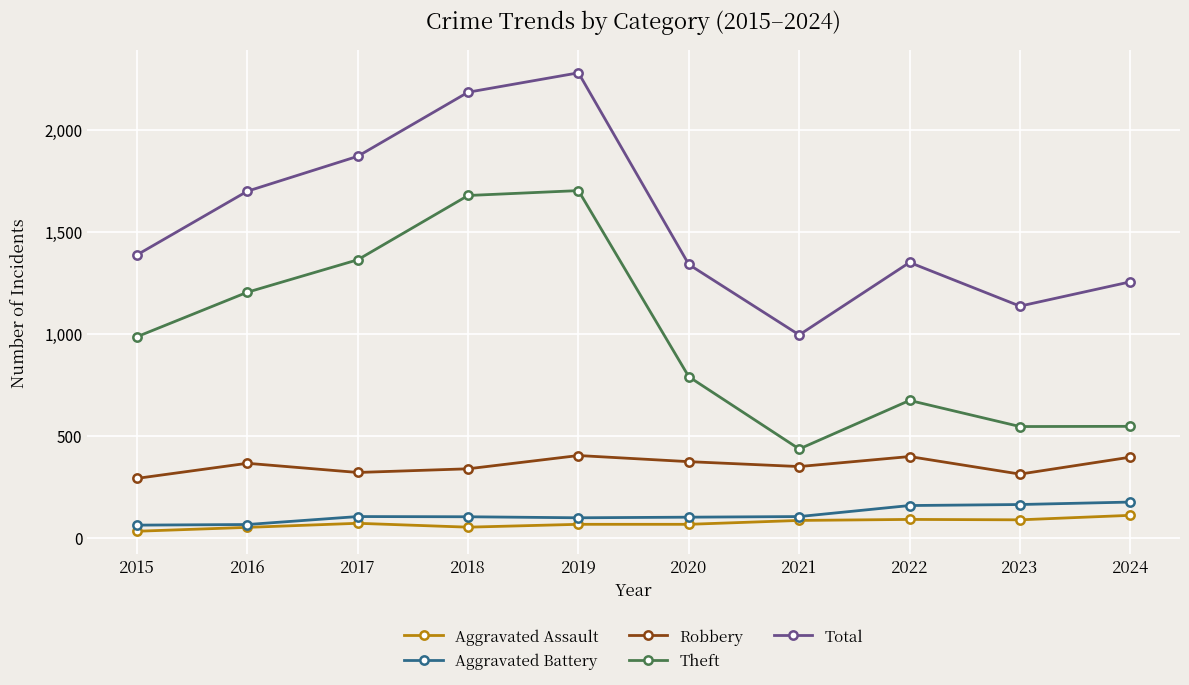

At how many categories does at least one series exceed 2233?

1